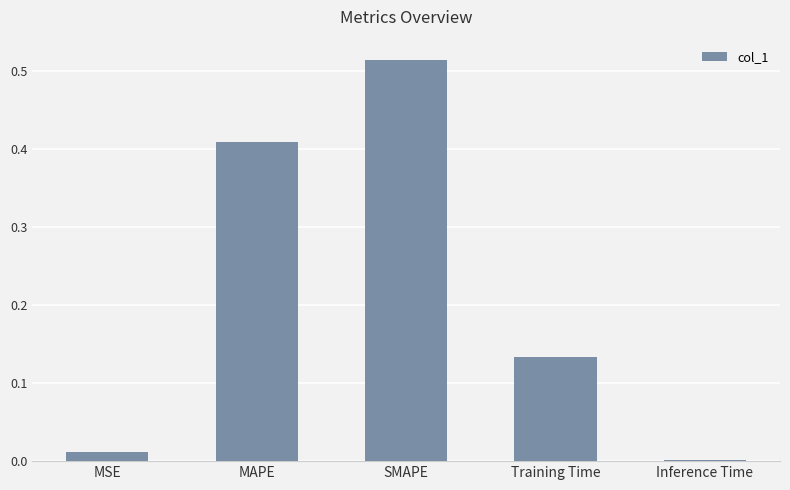

Are the bars horizontal?

No